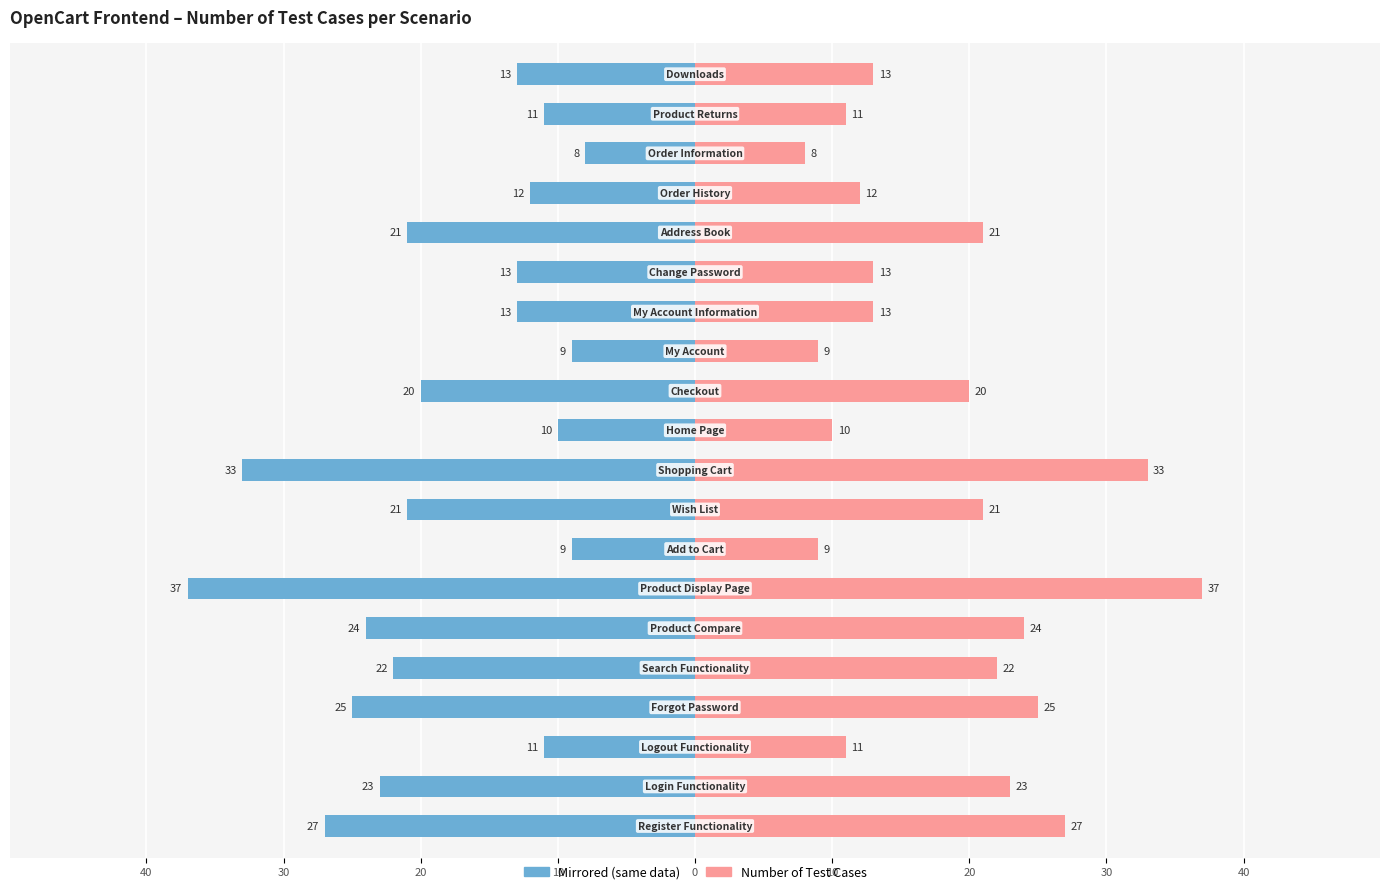

True or false: Test Cases (mirror) has a value of -8 at 10.

False